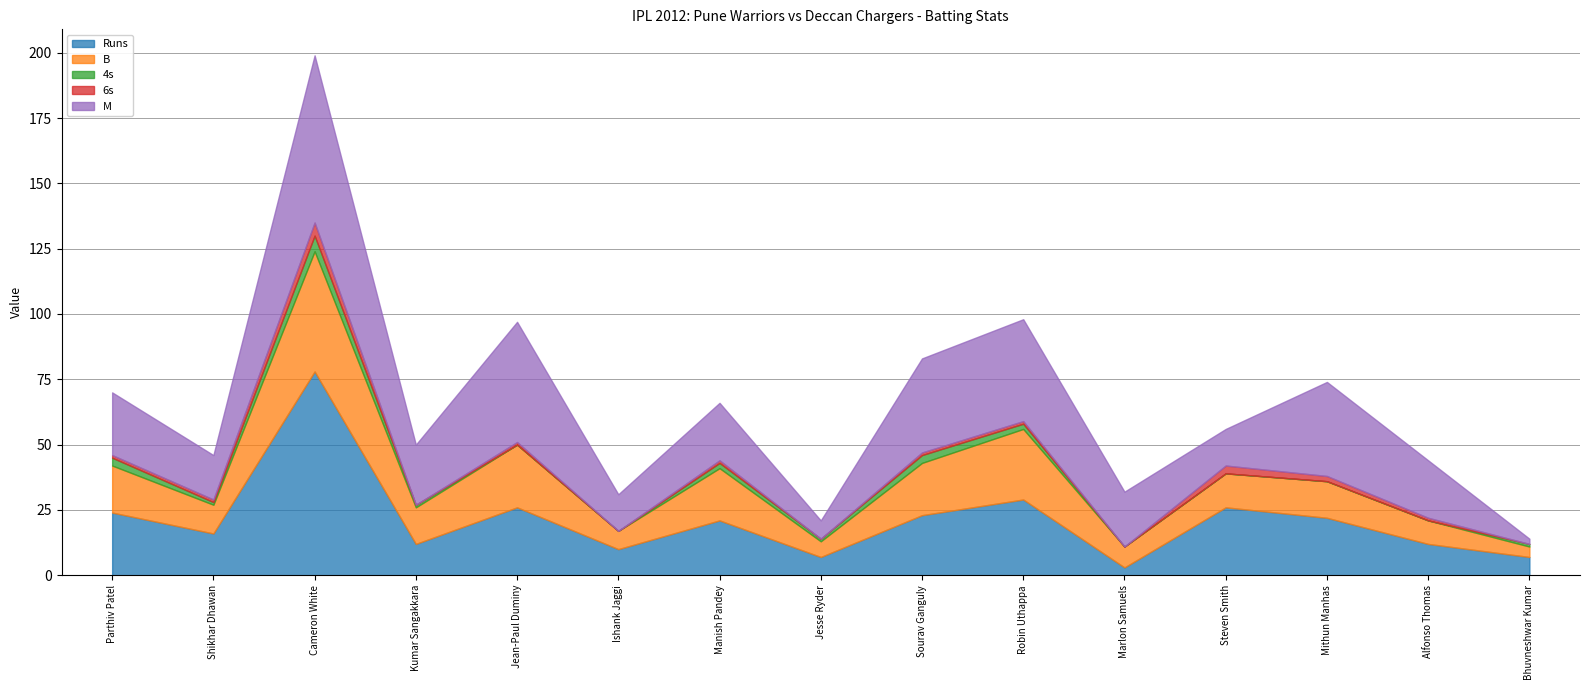

True or false: M and 4s cross at least once.

False